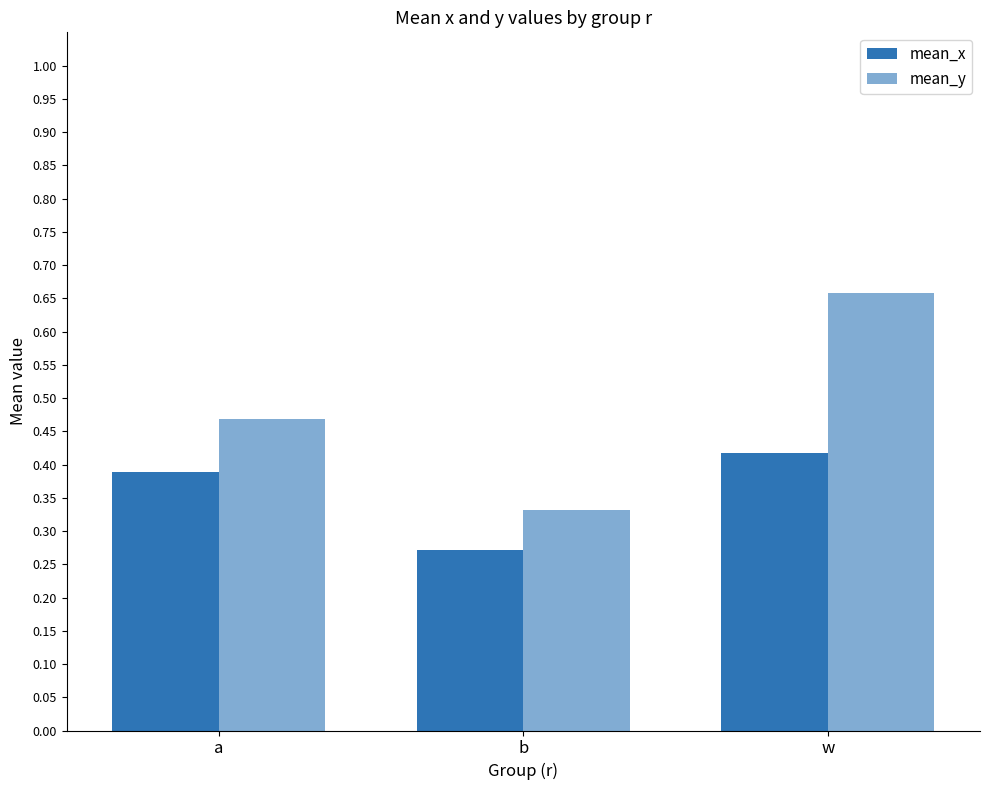

How many groups of bars are there?

3